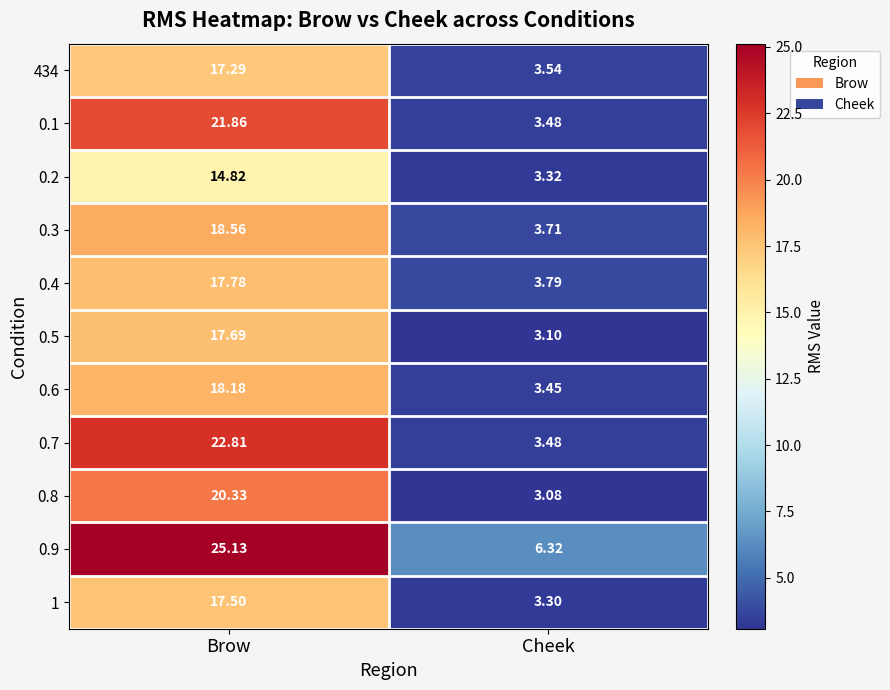

Which label corresponds to the largest value in the chart?

Brow